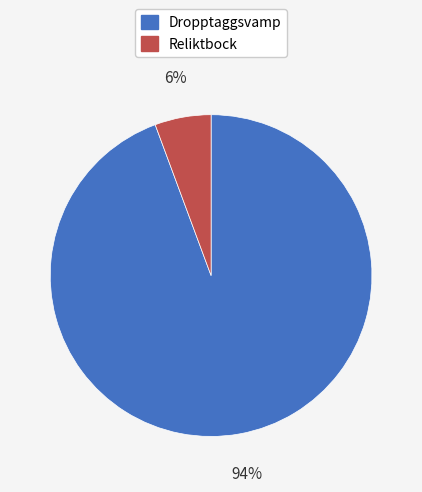

How many segments does this pie chart have?

2